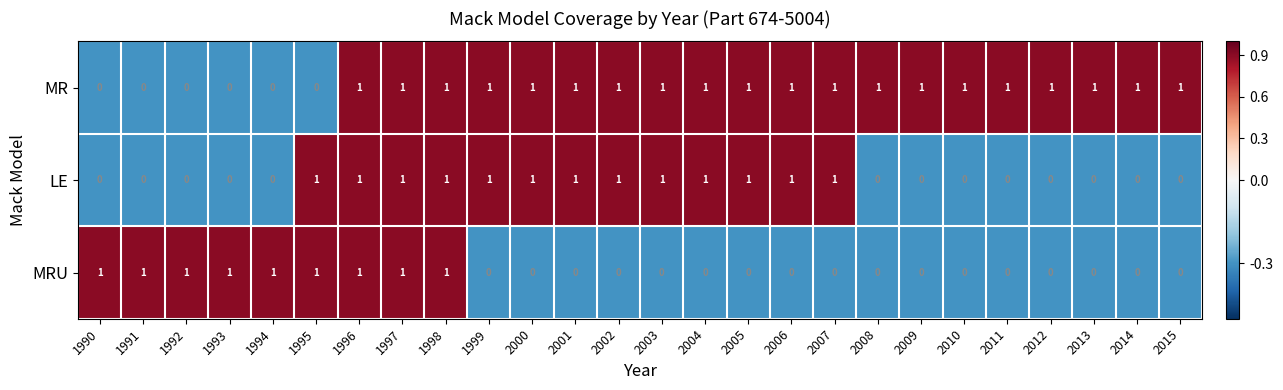

Which series has the largest total across all categories?

MR